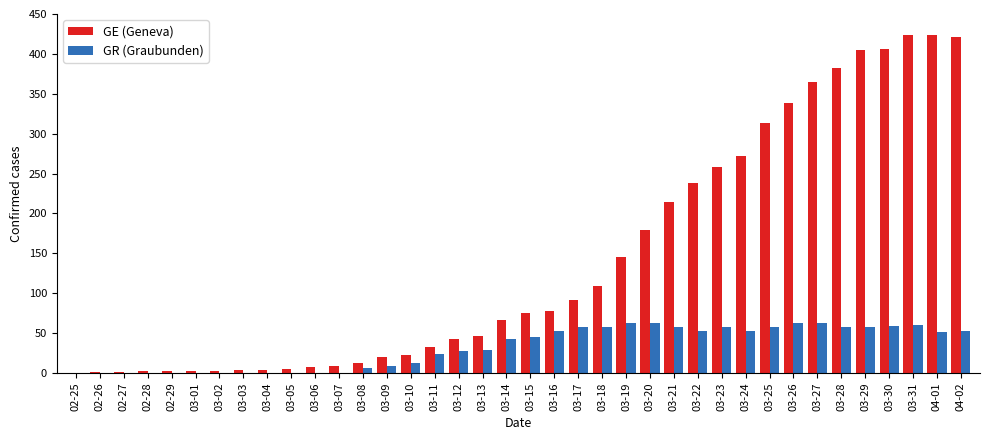

Count the number of categories in the chart.

38